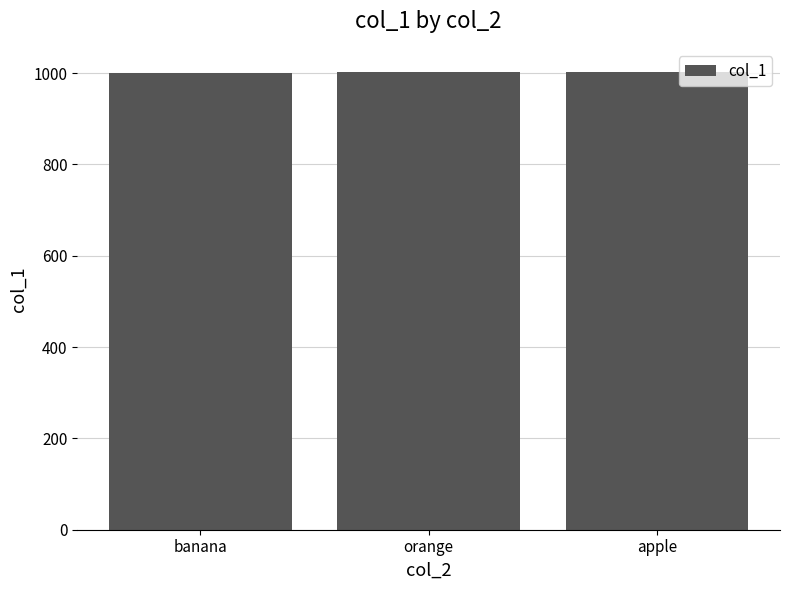

What is the value of the 2nd bar from the left?

1002